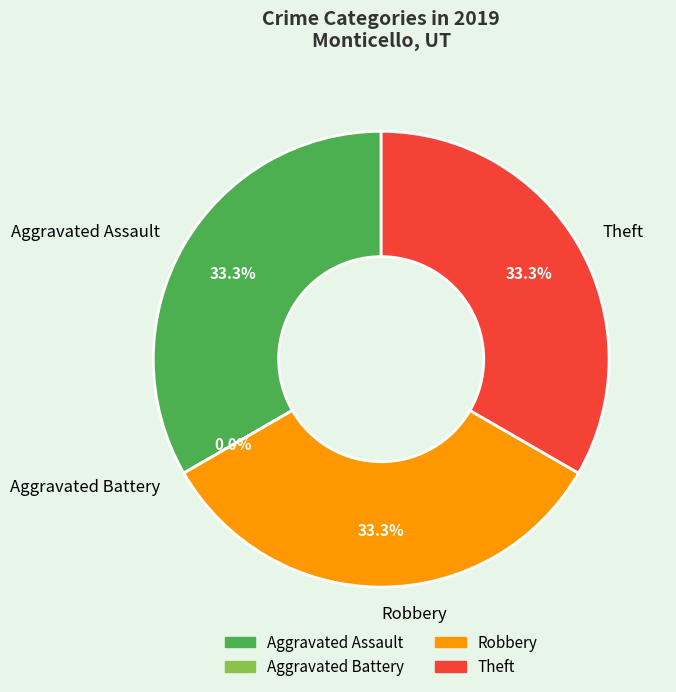

What is the smallest slice in the pie chart?

Aggravated Battery